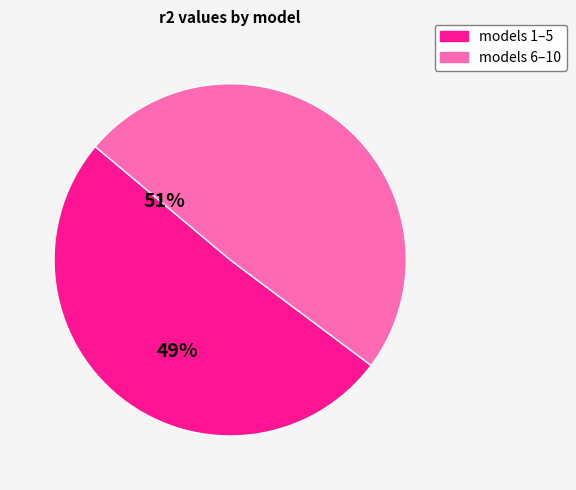

Is there any slice that represents more than half of the pie?

Yes